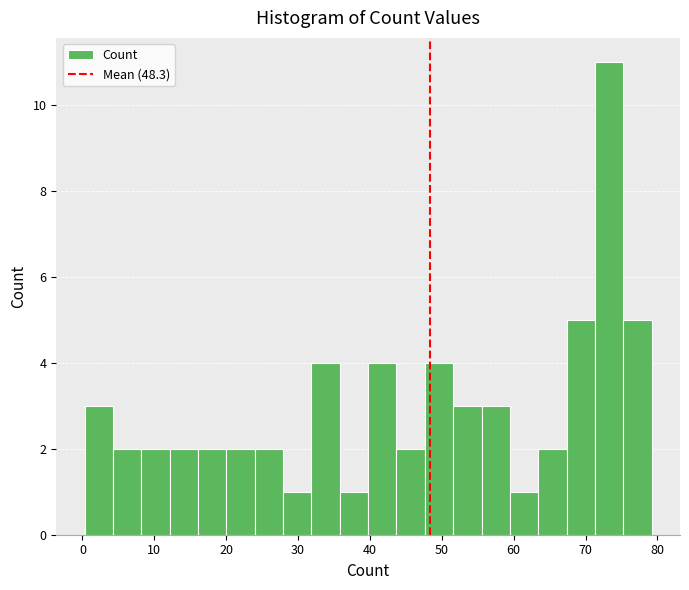

Around what value on the x-axis is the tallest bar? Give the approximate position of its centre, as read against the axis.

73